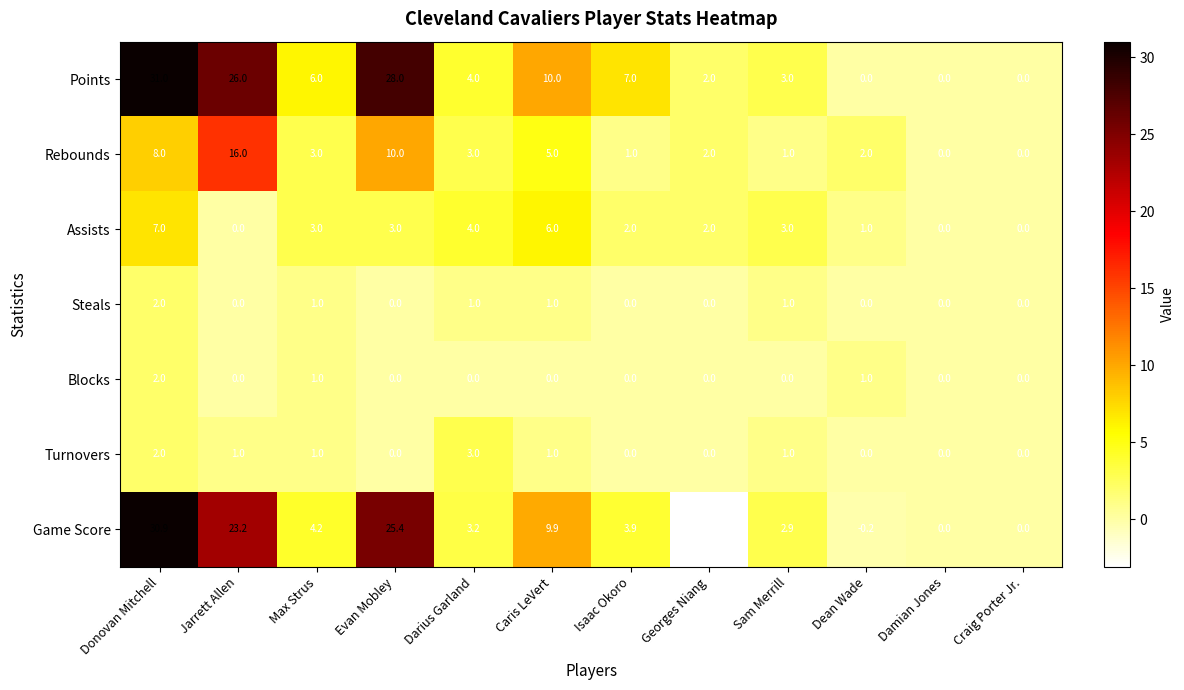

How many data points in Game Score are less than 3?

5